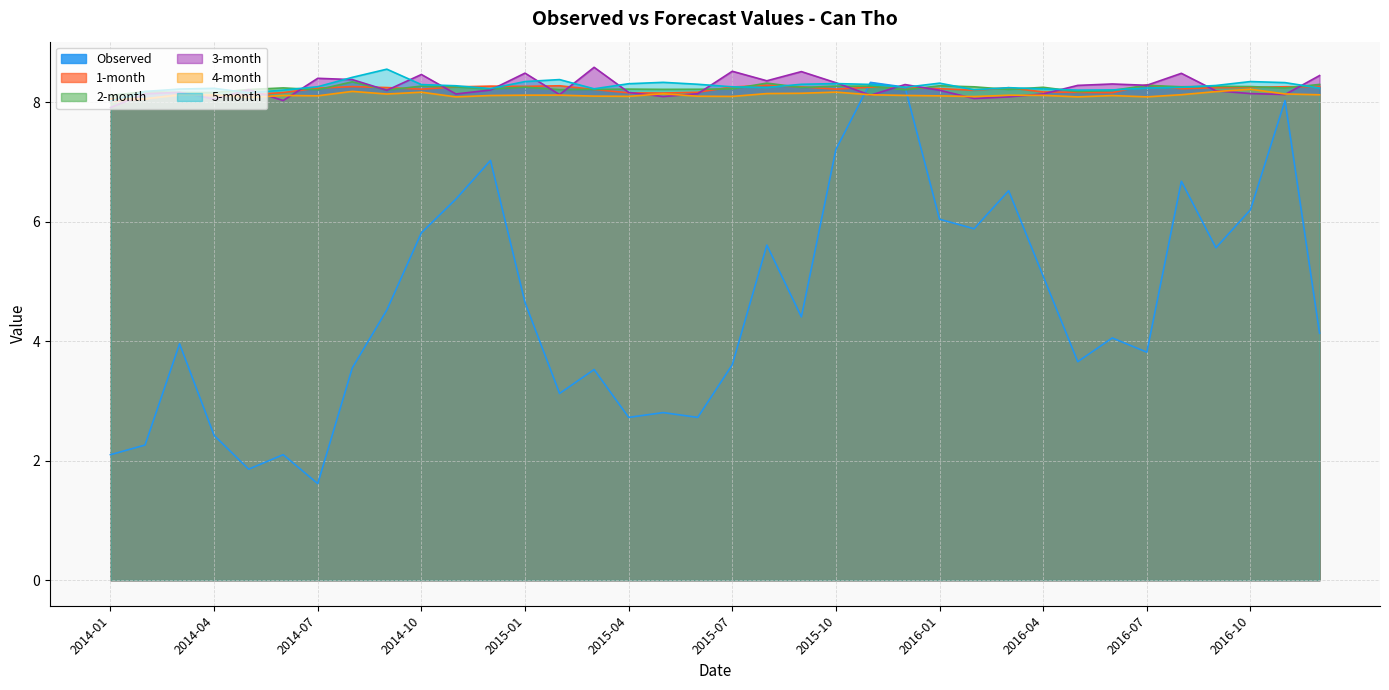

List the labels in order of Observed value, smallest first.

2014-07, 2014-05, 2014-01, 2014-06, 2014-02, 2014-04, 2015-04, 2015-06, 2015-05, 2015-02, 2015-03, 2014-08, 2015-07, 2016-05, 2016-07, 2014-03, 2016-06, 2016-12, 2015-09, 2014-09, 2015-01, 2016-04, 2016-09, 2015-08, 2014-10, 2016-02, 2016-01, 2016-10, 2014-11, 2016-03, 2016-08, 2014-12, 2015-10, 2016-11, 2015-12, 2015-11